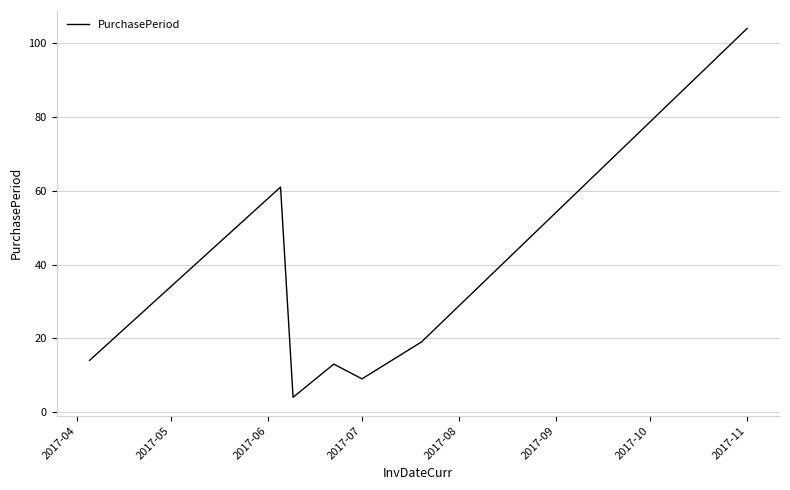

What is the difference between the maximum and minimum values?

100